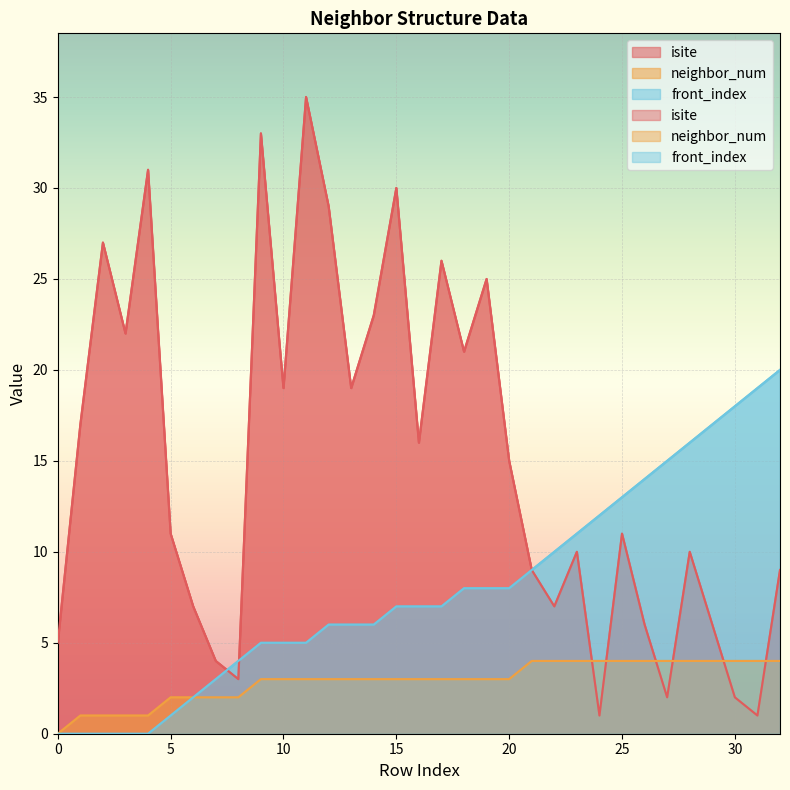

Which series has the largest total across all categories?

isite